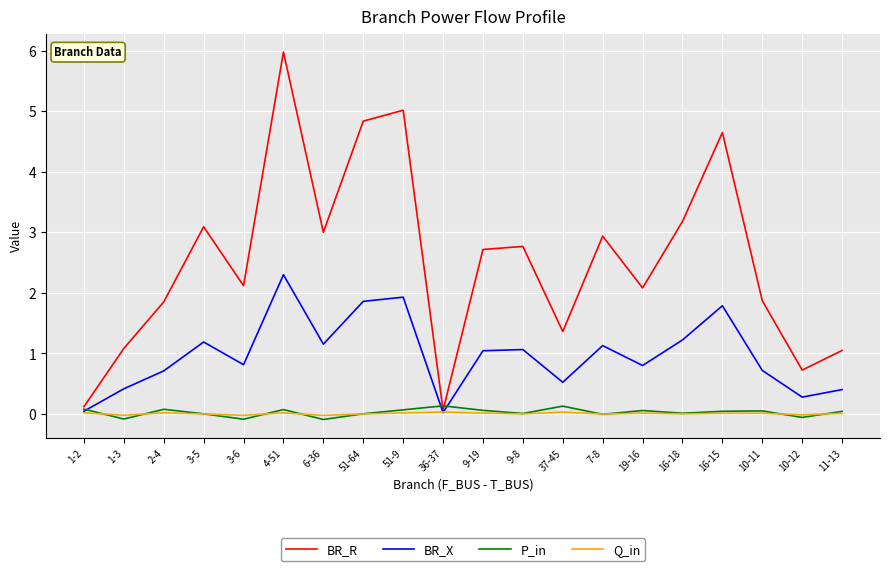

At which label does BR_R first exceed 2?

3-5